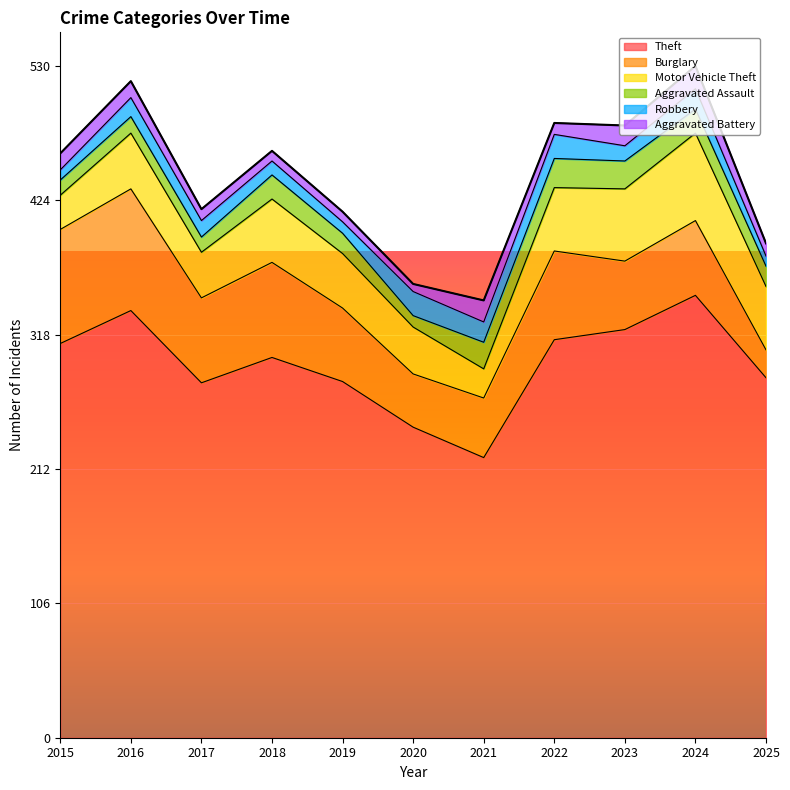

How many values in the Aggravated Battery series exceed 10?

5